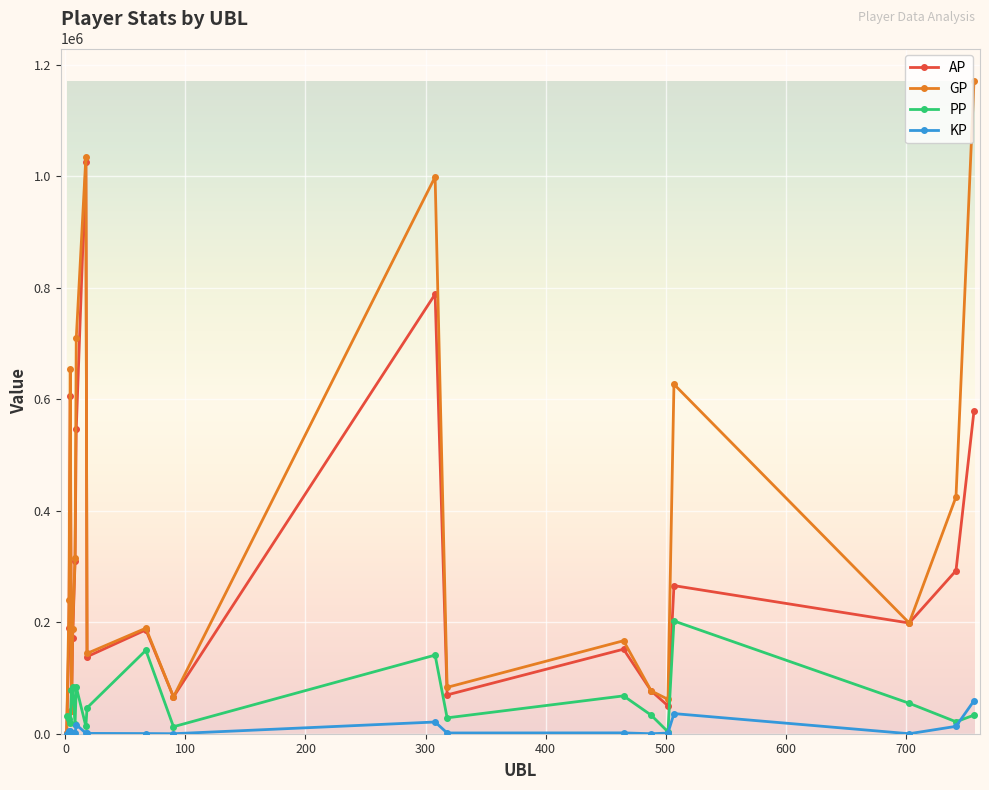

Which series has the largest range (max minus min)?

GP